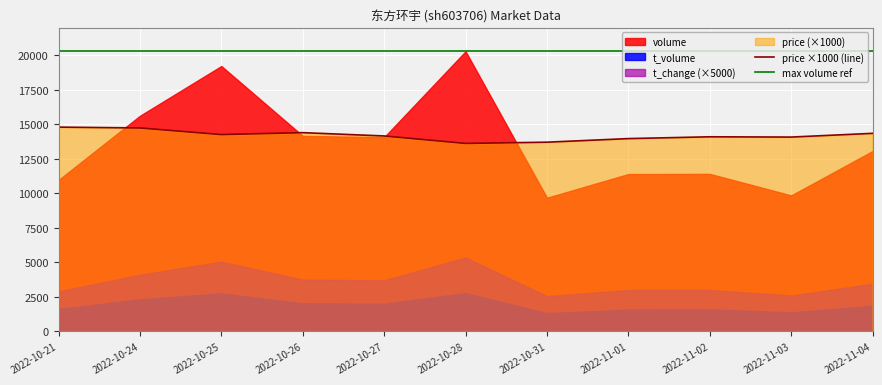

At which label does price ×1000 (line) first exceed 14150?

2022-10-21